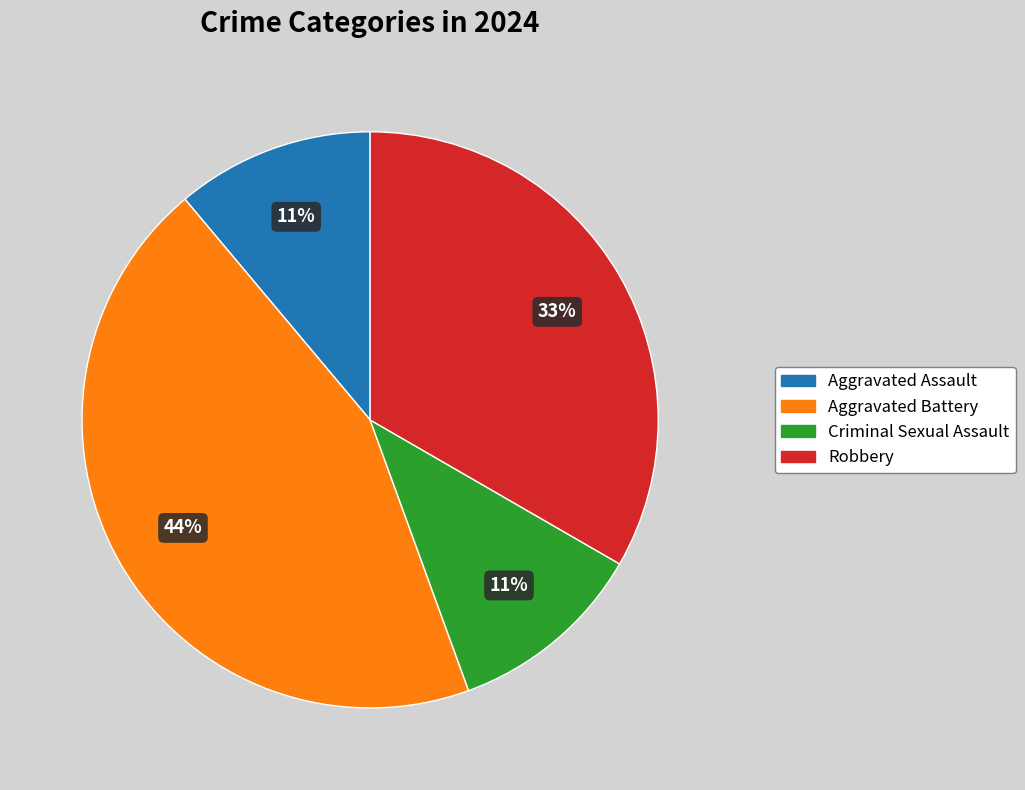

To the nearest percent, what is the average slice percentage?

25%